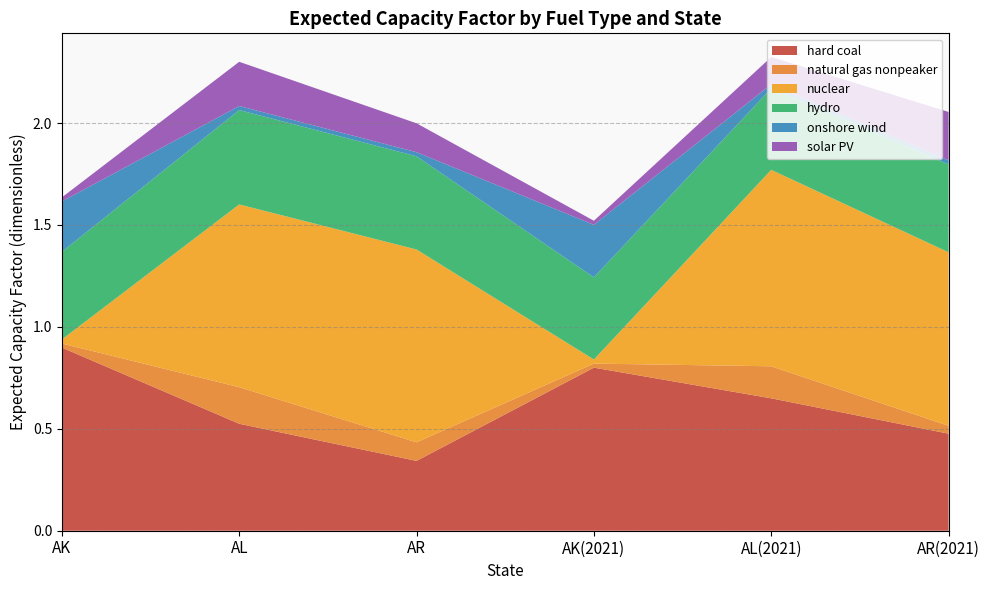

At which label does hard coal reach its peak?

AK